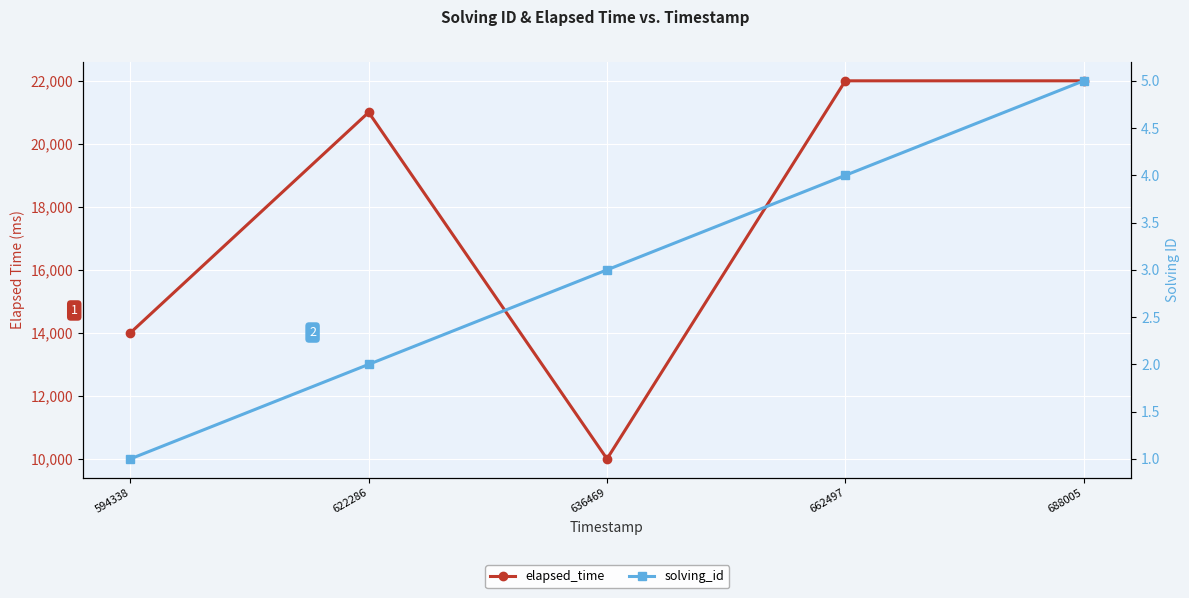

How many data points does each series have?

5